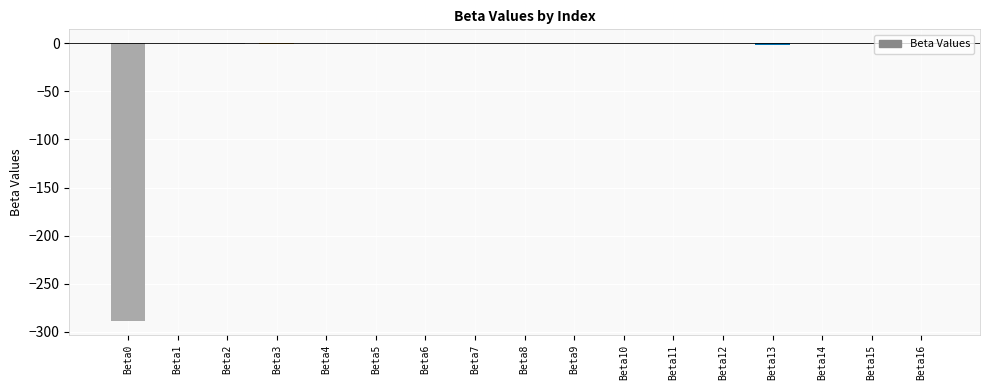

Are the bars horizontal?

No